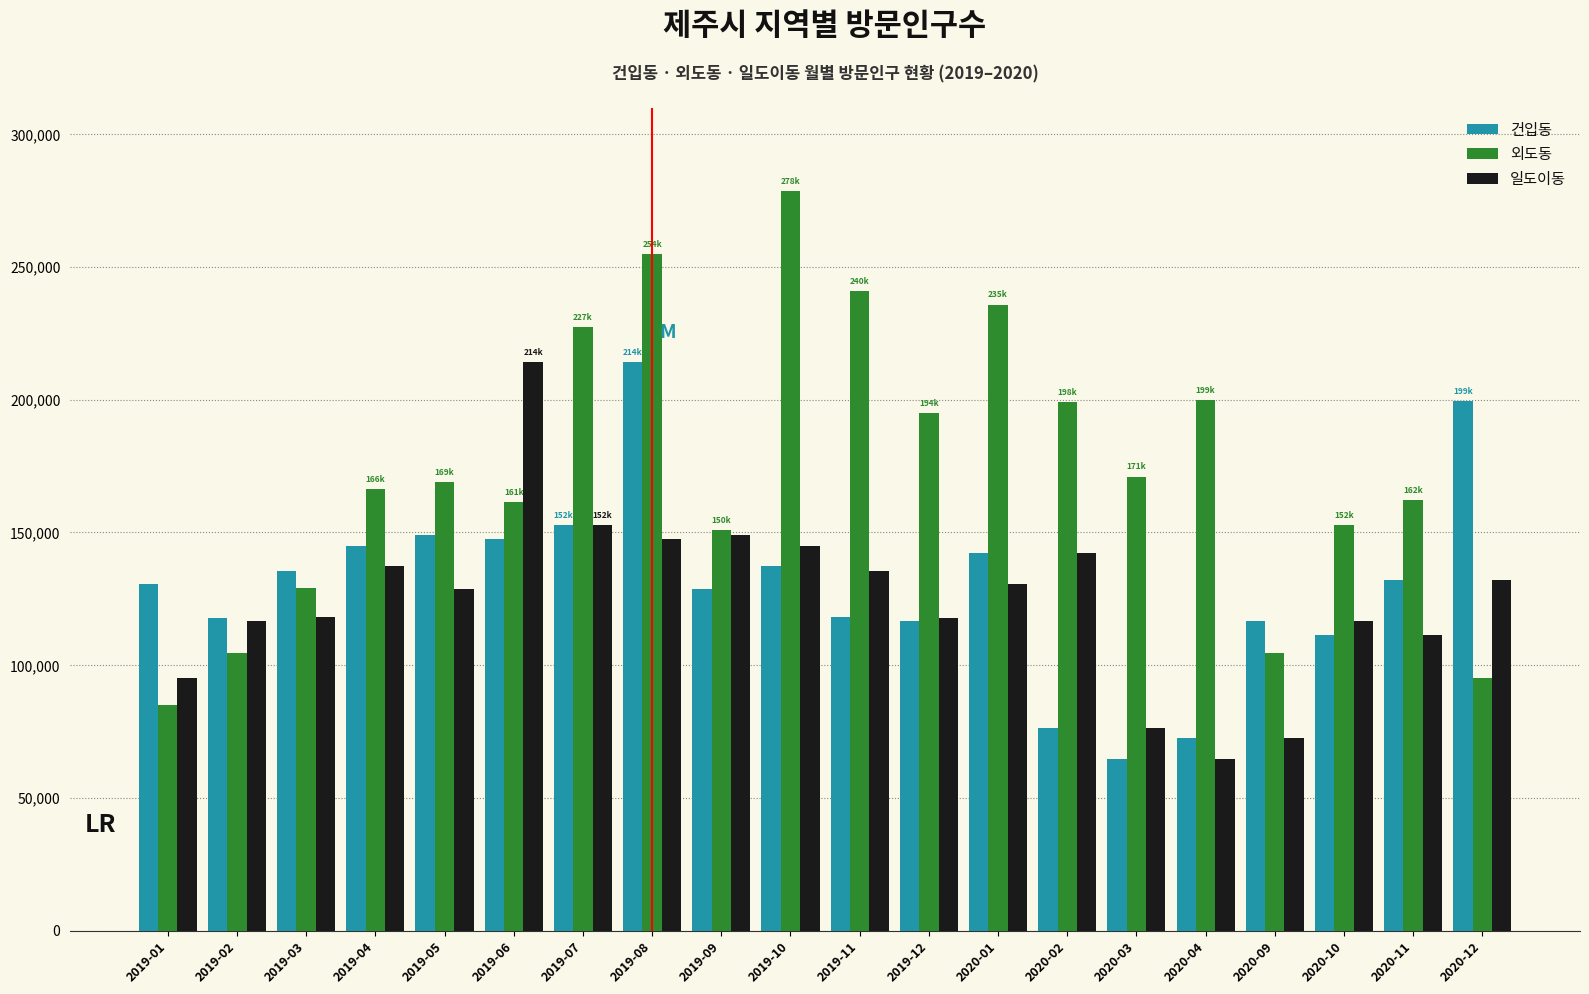

What is the value of the 건입동 bar at the 13th from the left?

142419